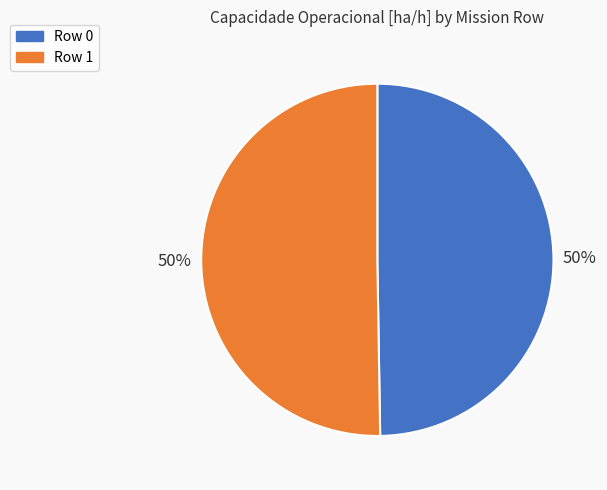

Combined, do Row 1 and Row 0 account for over 50%?

Yes